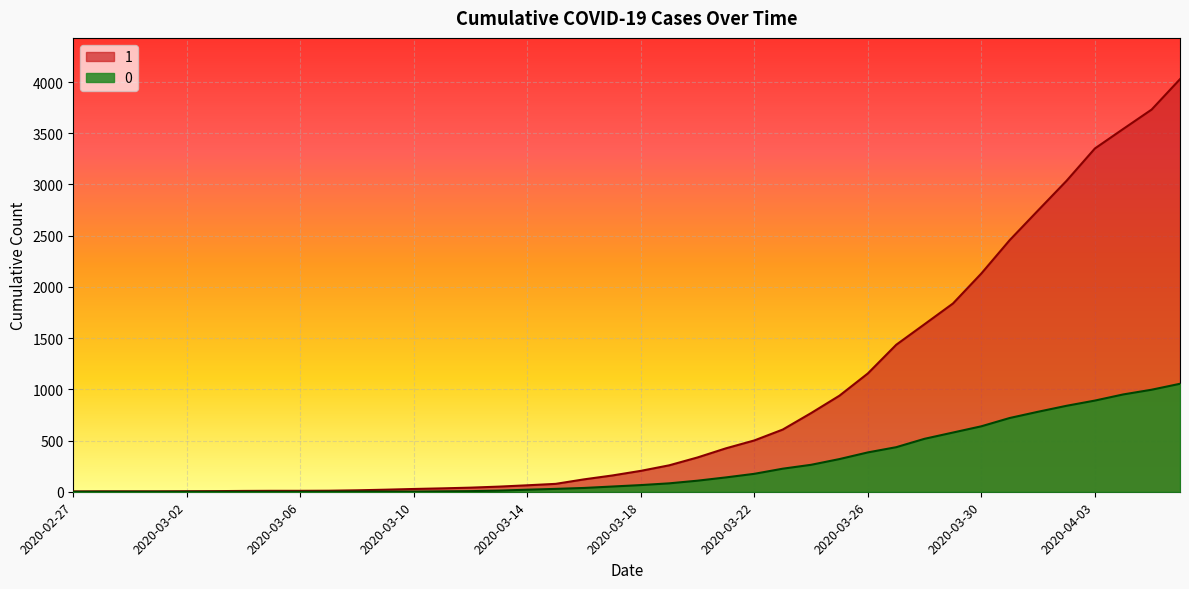

What is the total value across all series at 2020-03-22?

676